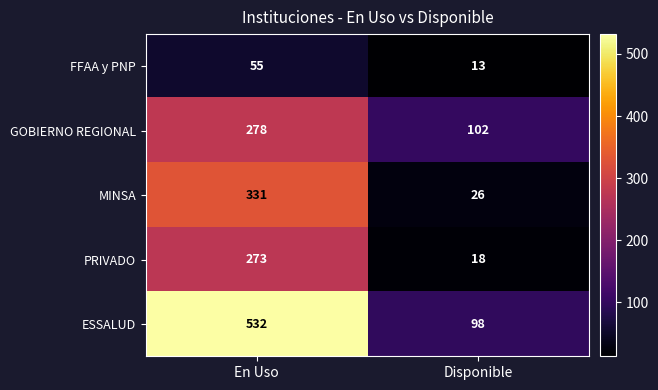

List the series in order of their peak value, highest first.

ESSALUD, MINSA, GOBIERNO REGIONAL, PRIVADO, FFAA y PNP